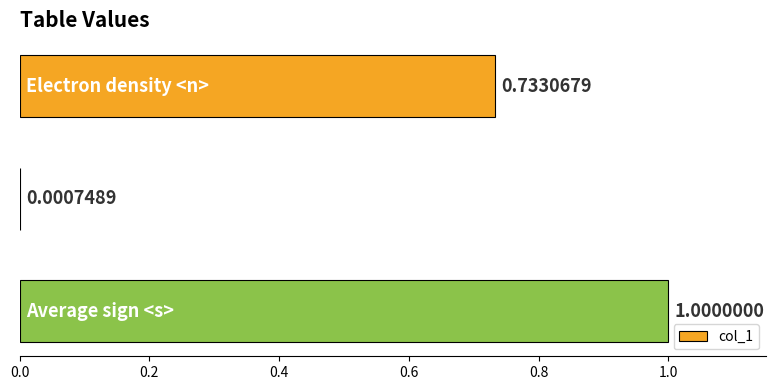

What is the sum of all values?

1.7